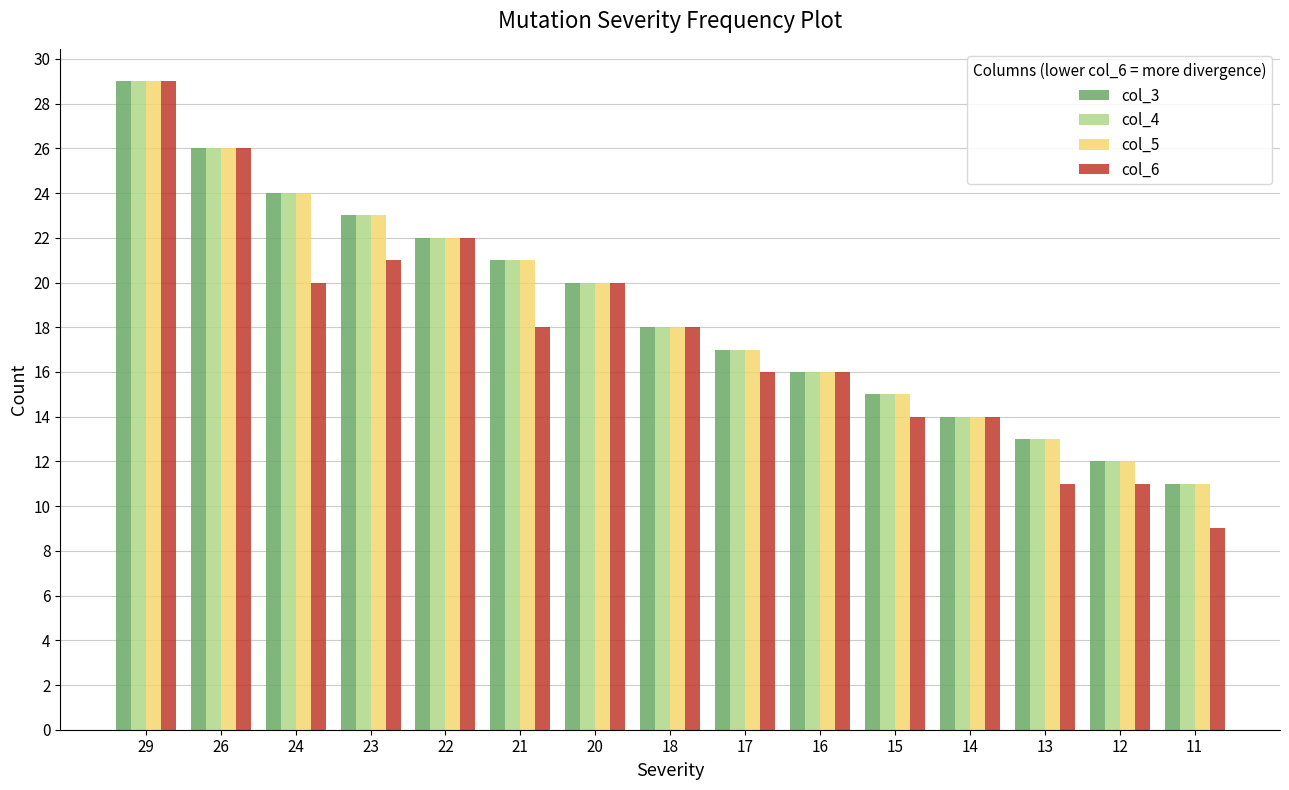

How many bars are there in total?

60